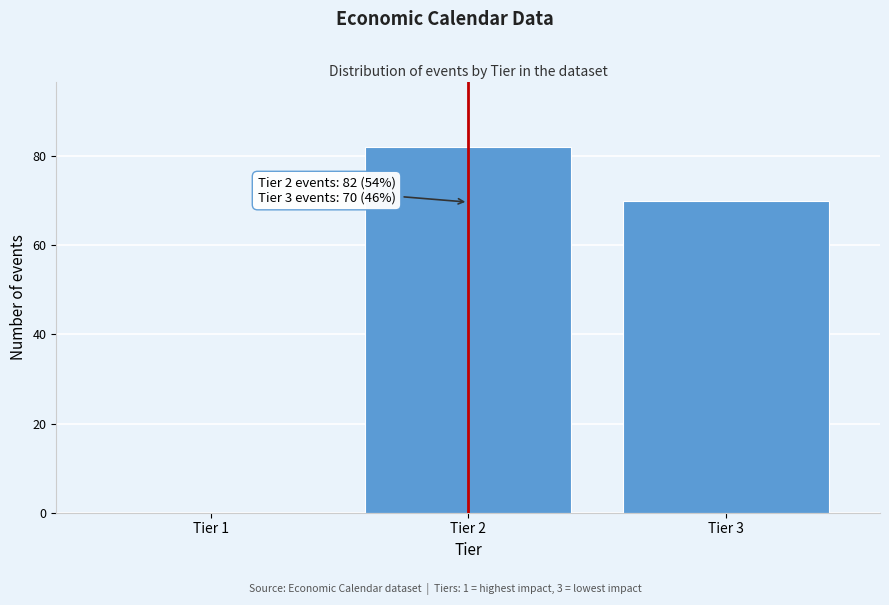

Reading left to right, extract all data points from this chart.

Tier 1=0	Tier 2=82	Tier 3=70